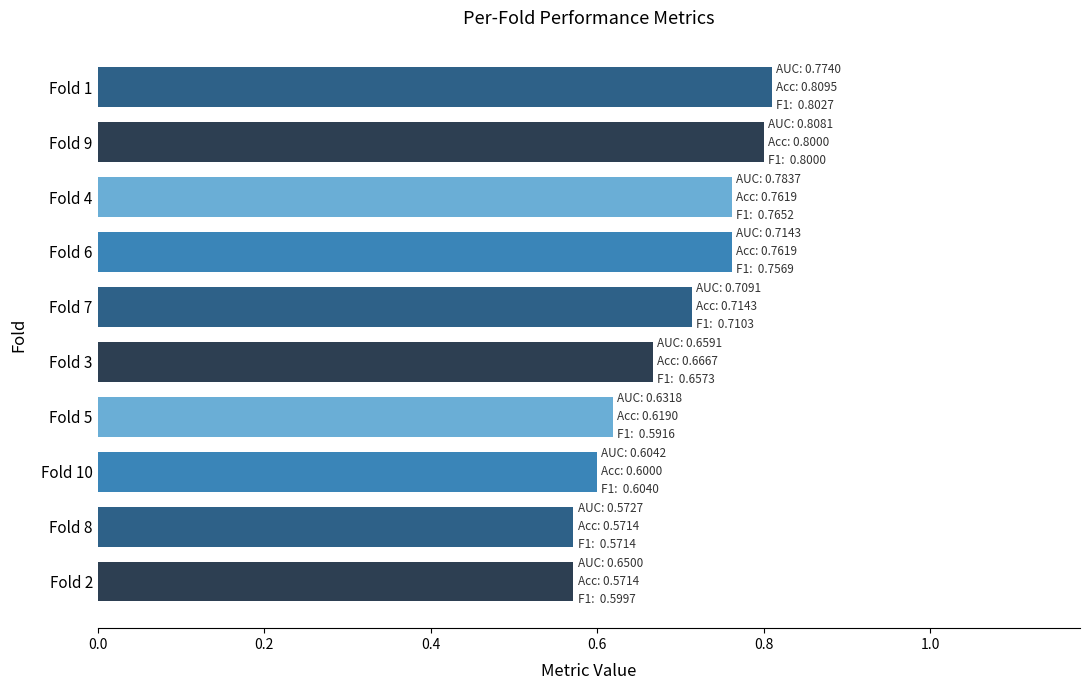

What is the sum of the values at Fold 6 and Fold 7?

1.5